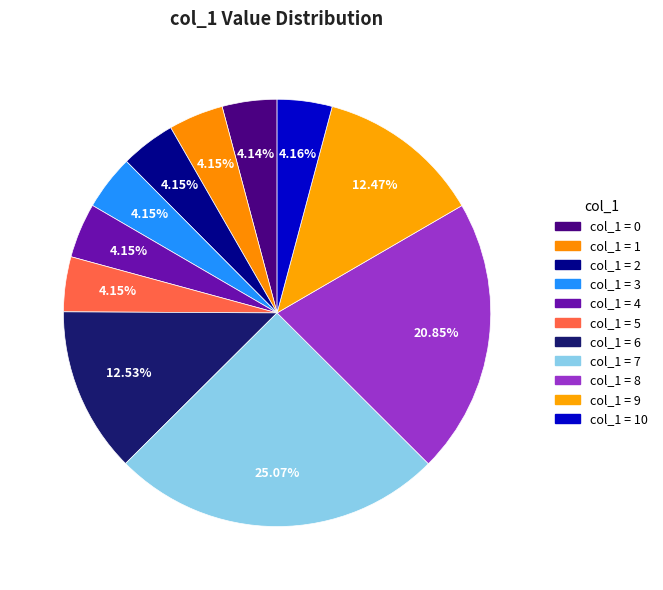

Is there any slice that represents more than half of the pie?

No